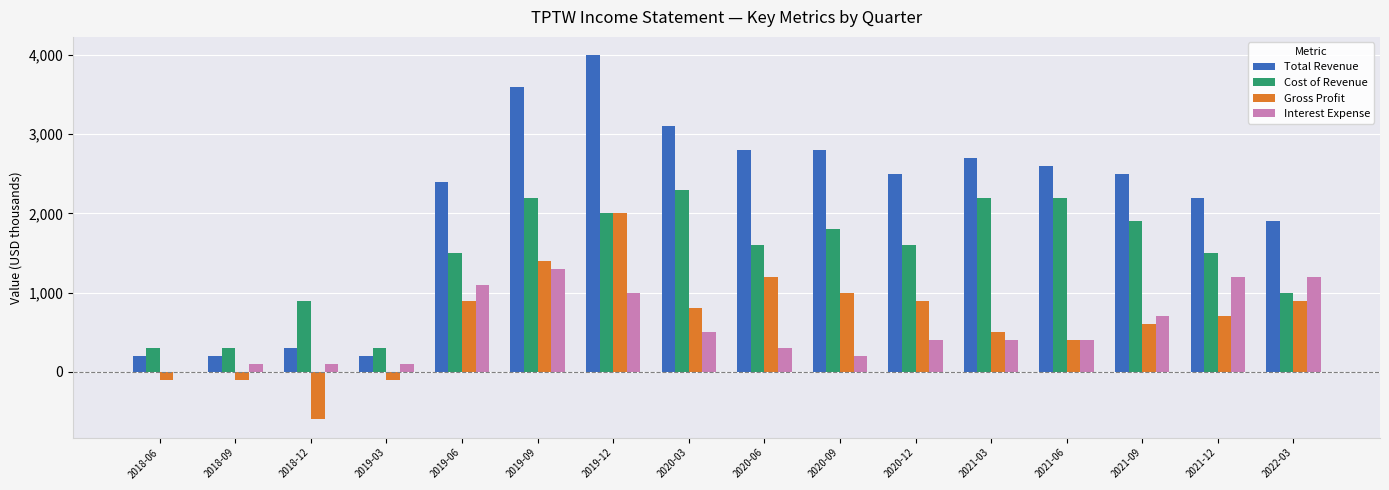

How many groups of bars are there?

16